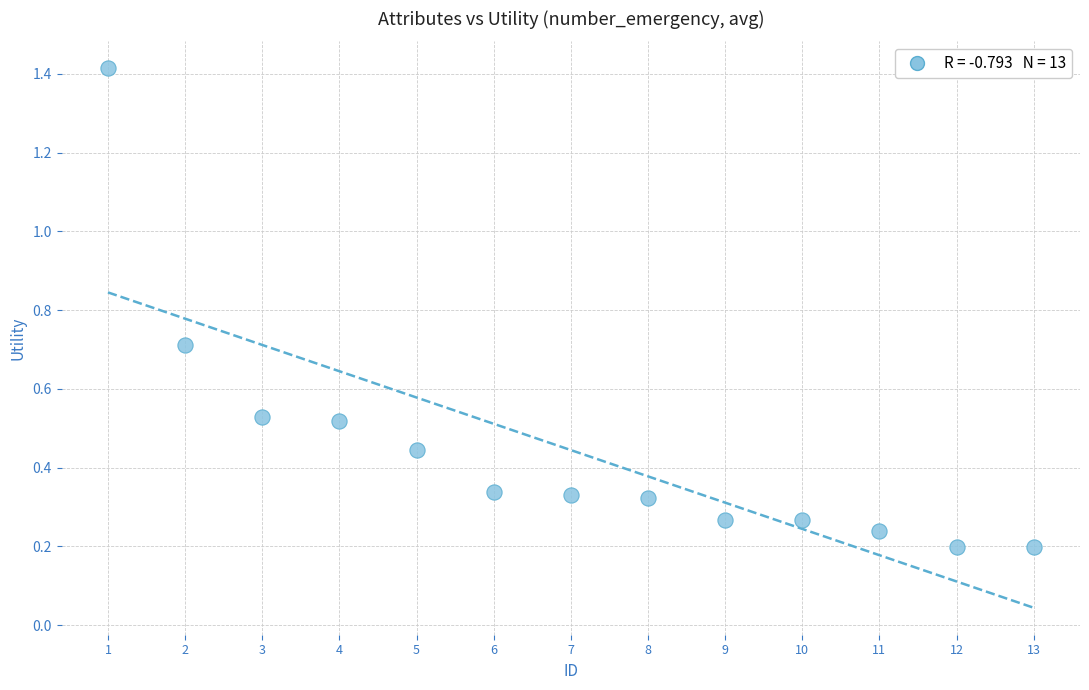

What is the range of Y values (max minus min)?

1.2